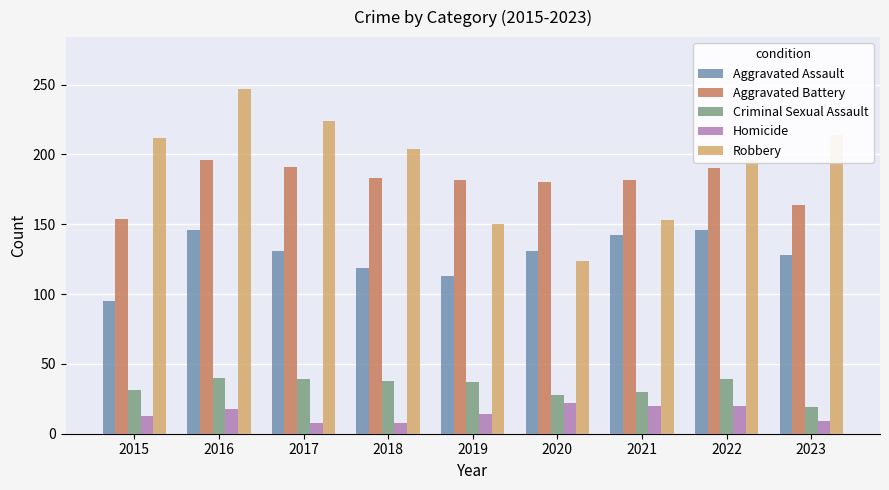

What is the total value across all series at 2021?

527